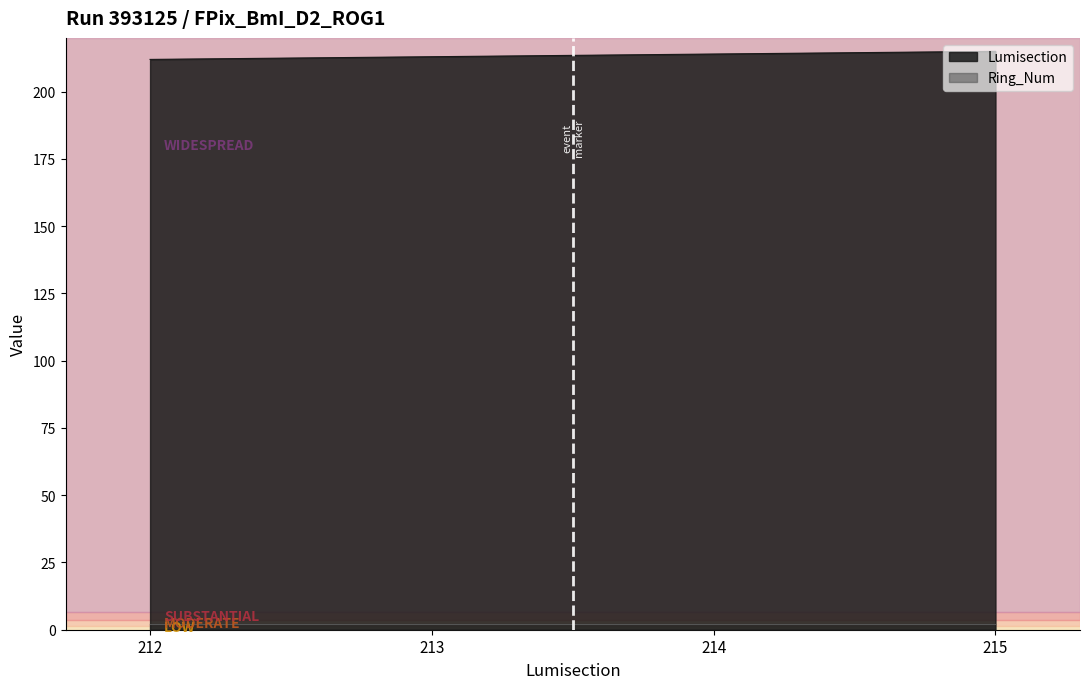

The chart shows a value of 215 at 215. True or false?

True